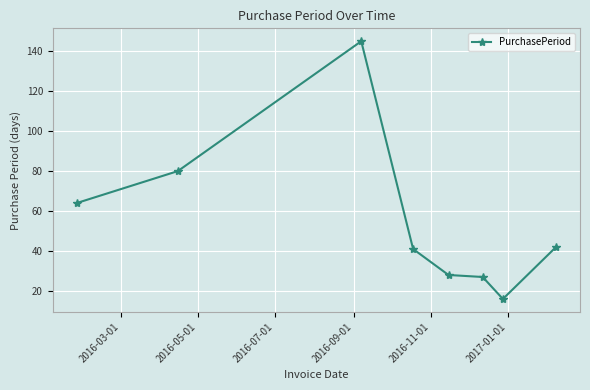

What is the maximum value shown in the chart?

145